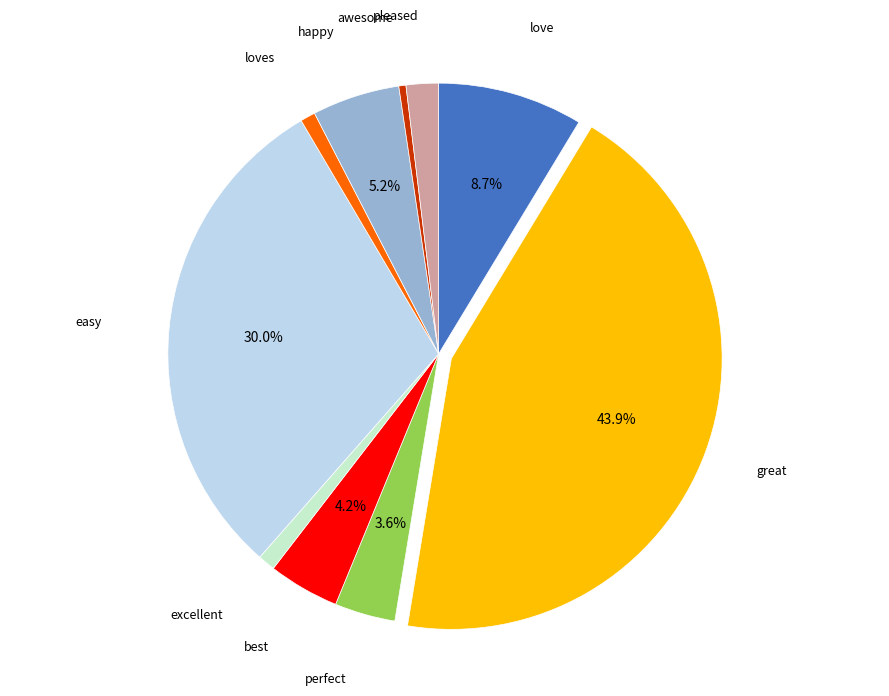

How many segments does this pie chart have?

10